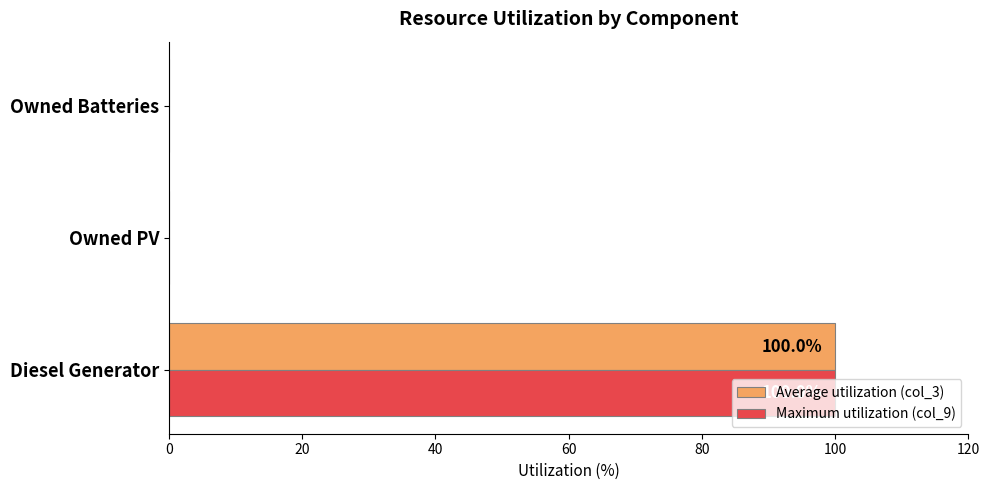

How many categories are shown in the chart?

3